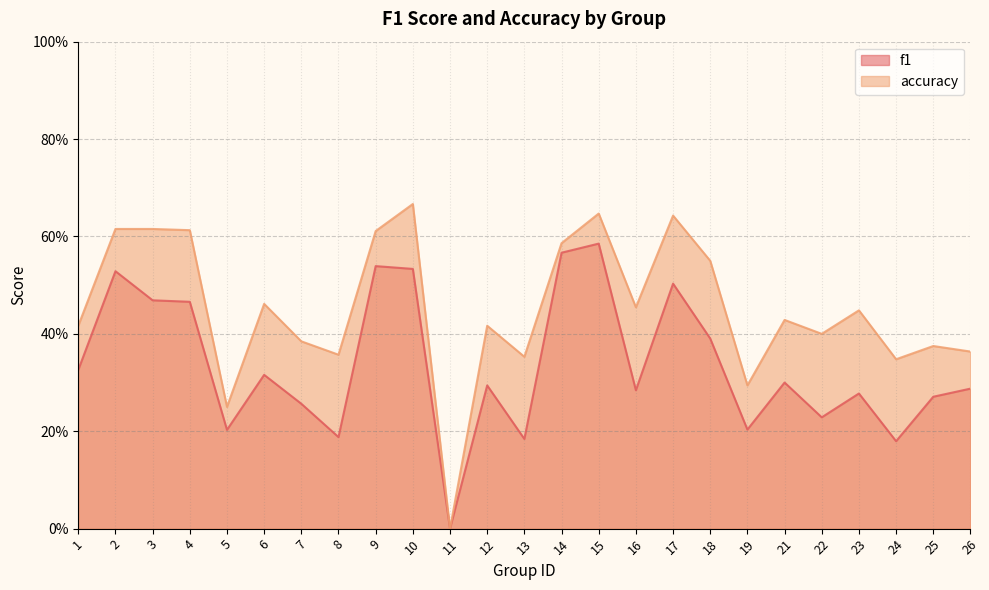

At which label does f1 reach its minimum?

11